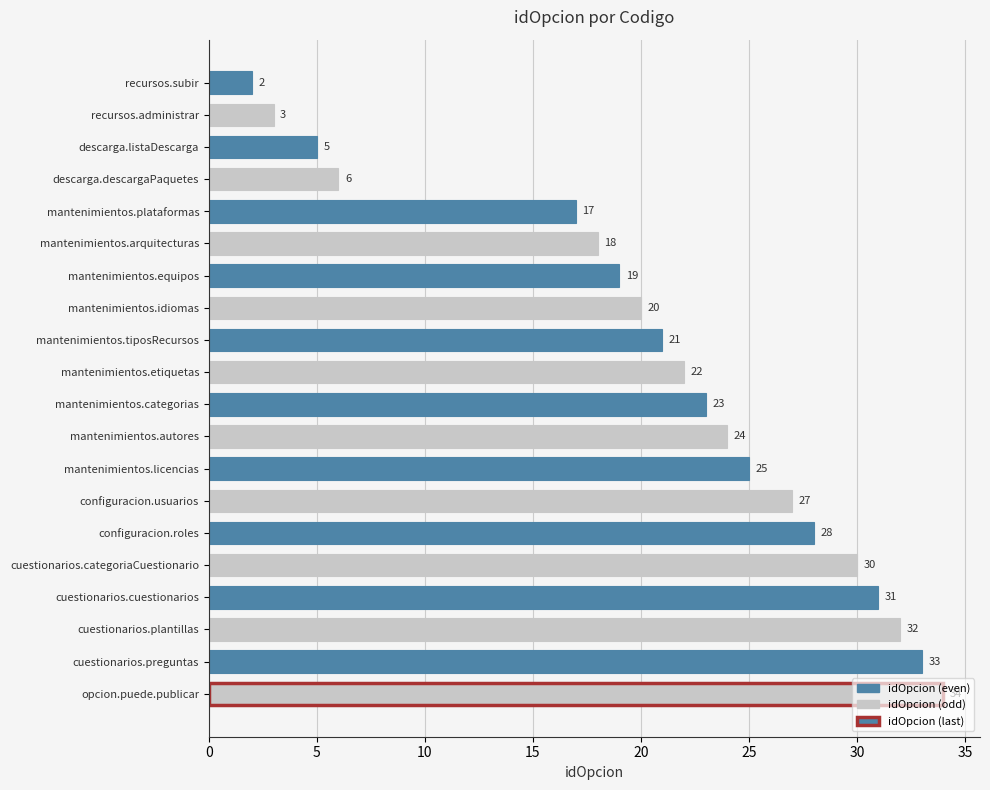

Is it true that the value at mantenimientos.etiquetas is 22?

True